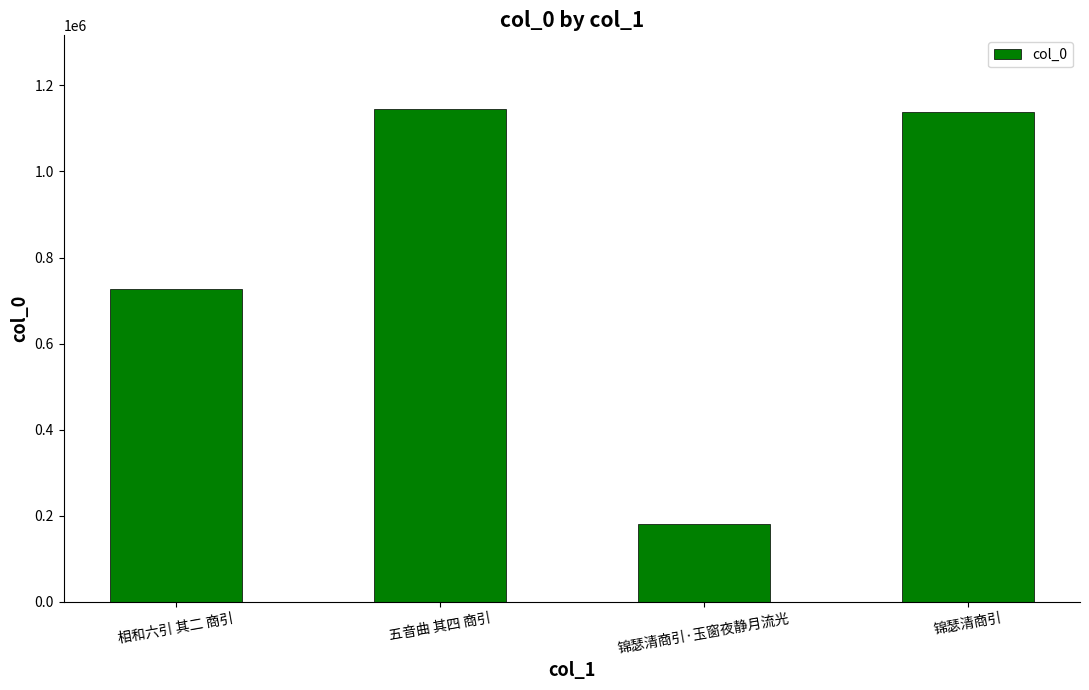

What is the sum of the values at 相和六引 其二 商引 and 锦瑟清商引?

1865091